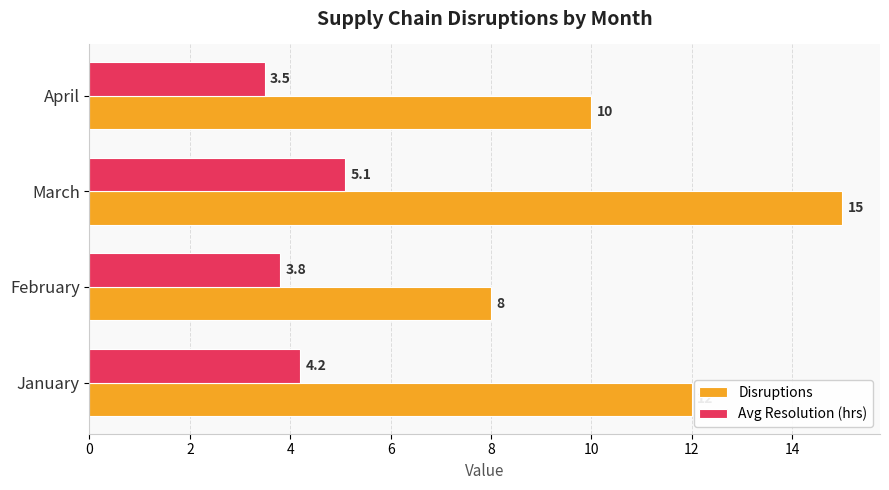

What is the difference between the maximum and second lowest values in the Disruptions series?

5.0